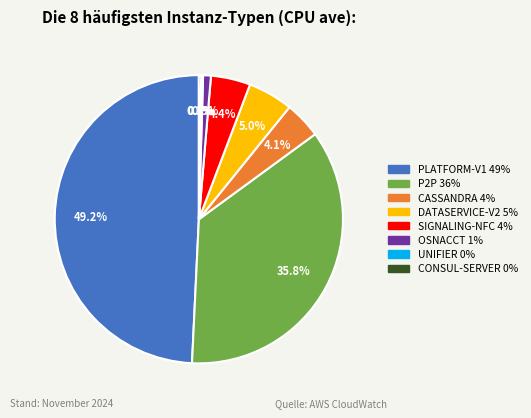

Is there any slice that represents more than half of the pie?

No